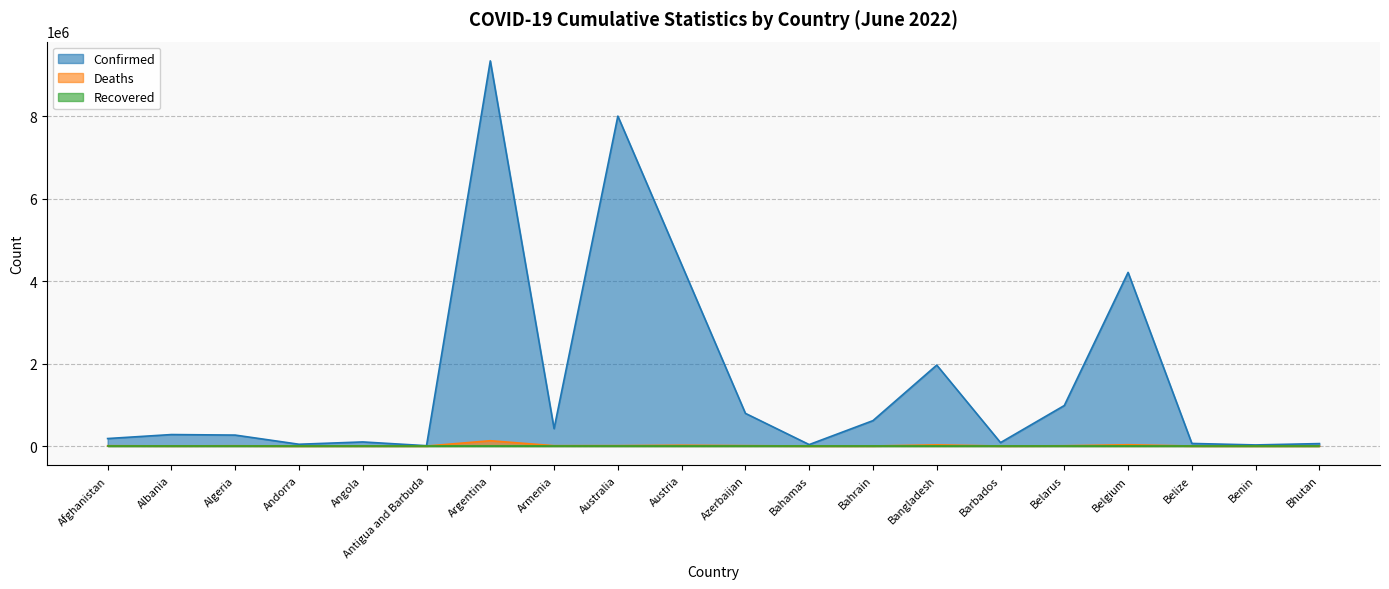

At which category is the sum across all series the highest?

Argentina